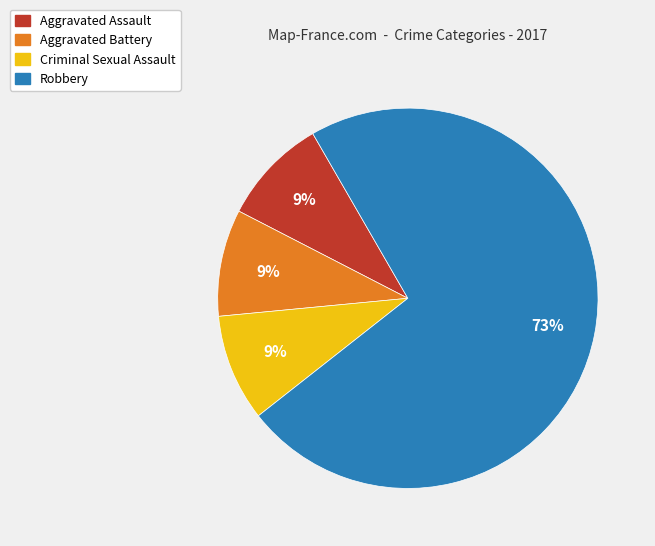

Is it true that Aggravated Assault is 1% of the pie?

False